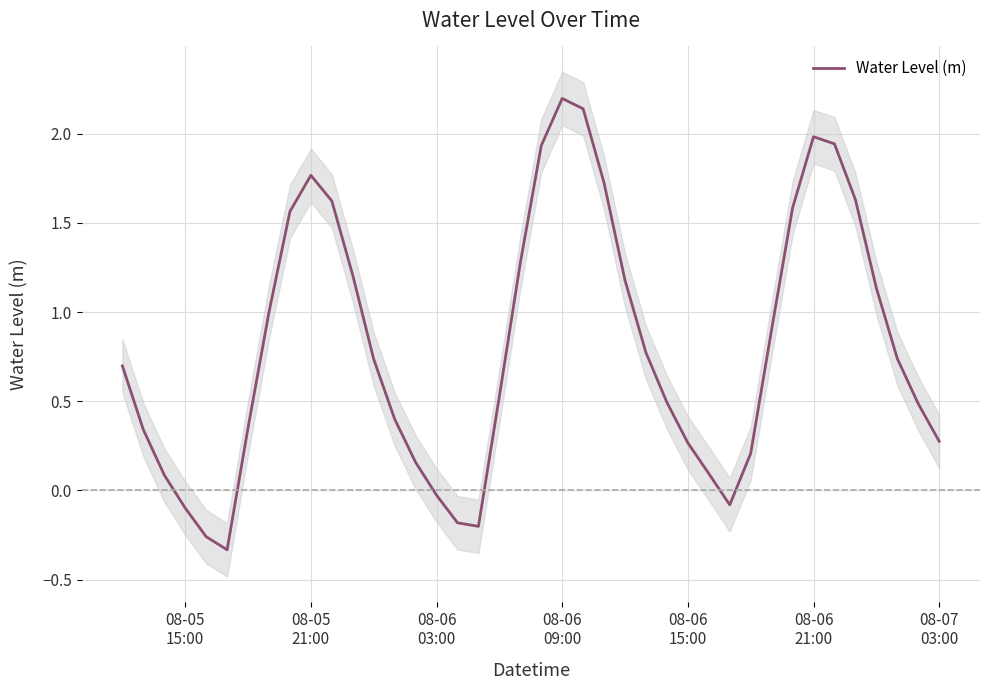

What is the highest value of the Water Level (m) series?

2.2